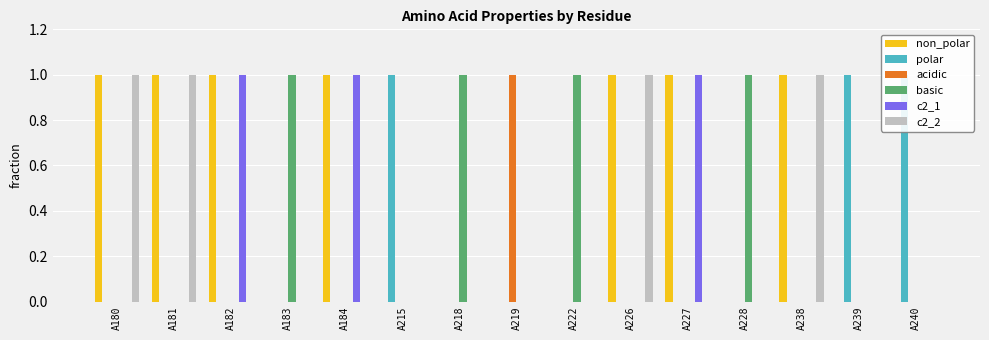

At which category is the sum across all series the highest?

A180